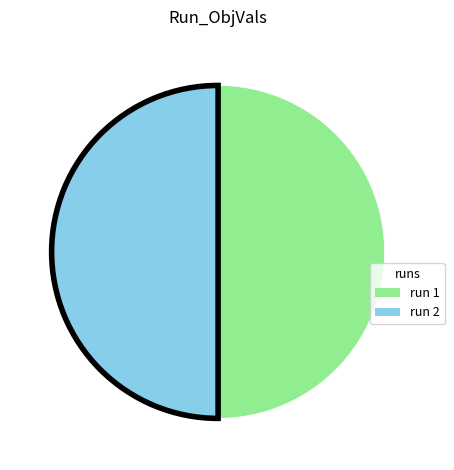

Which slice is the largest?

2